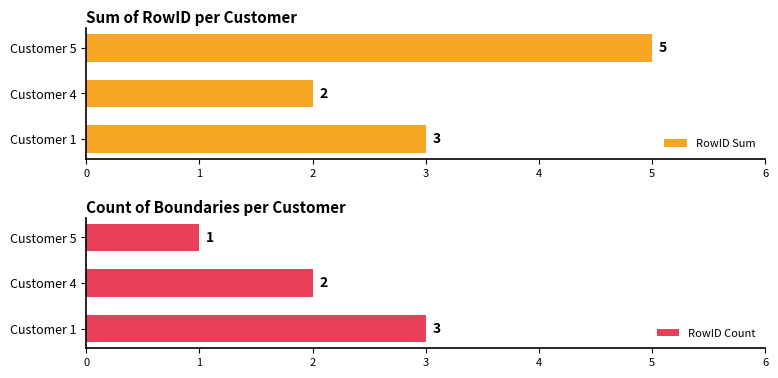

Reading left to right, what are all the values shown in this chart?

RowID Sum: 3	2	5
RowID Count: 3	2	1